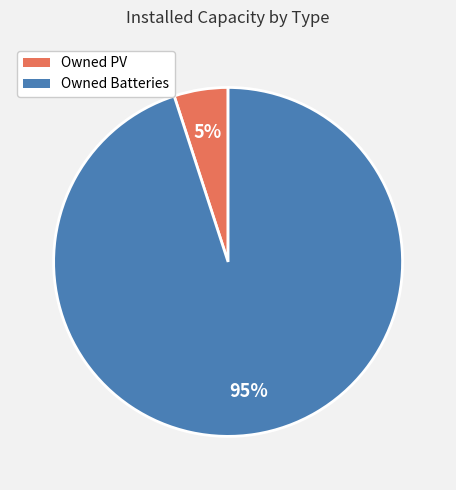

Is it true that Owned PV is 5% of the pie?

True